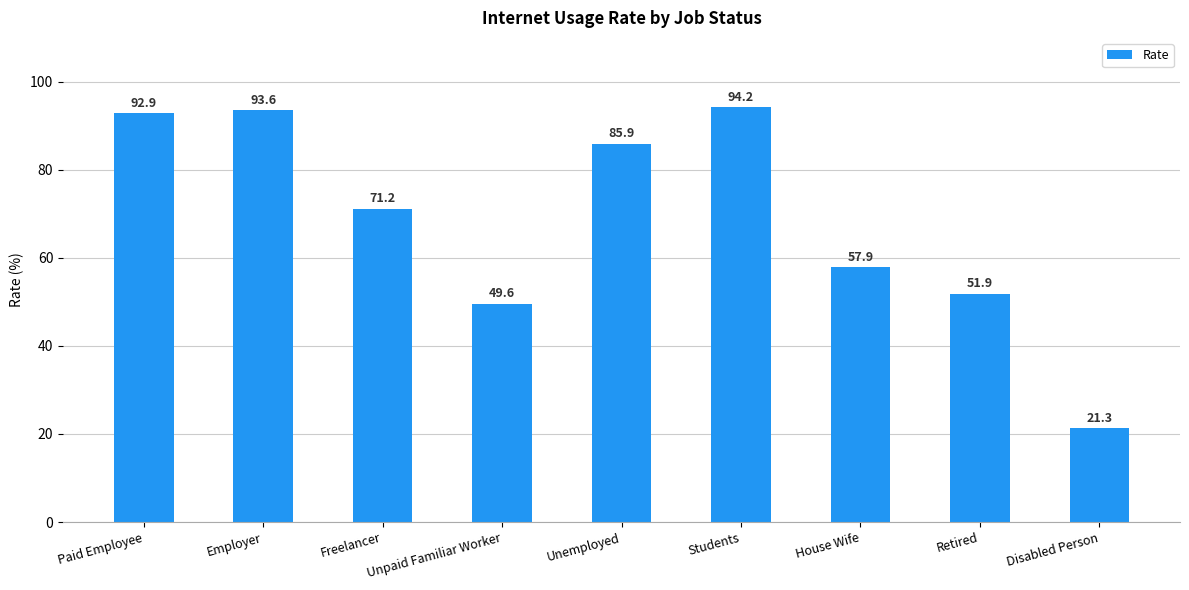

What is the ratio of the value at Students to the value at House Wife?

1.6